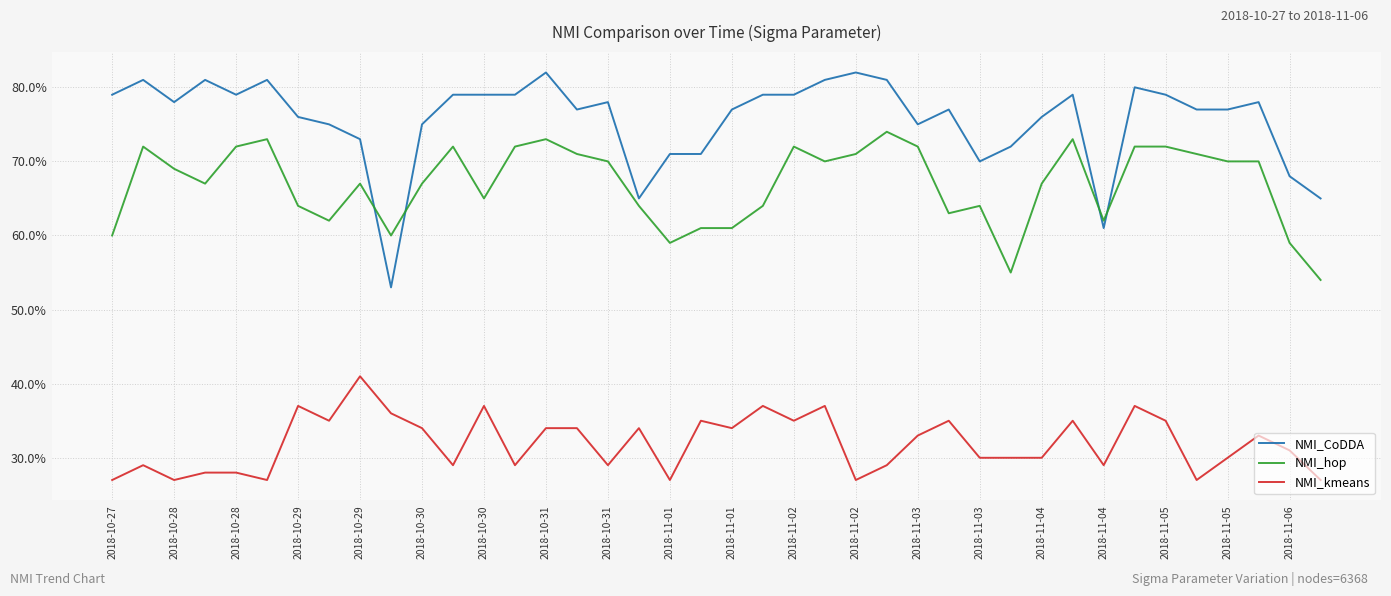

True or false: NMI_kmeans and NMI_CoDDA intersect in this chart.

False